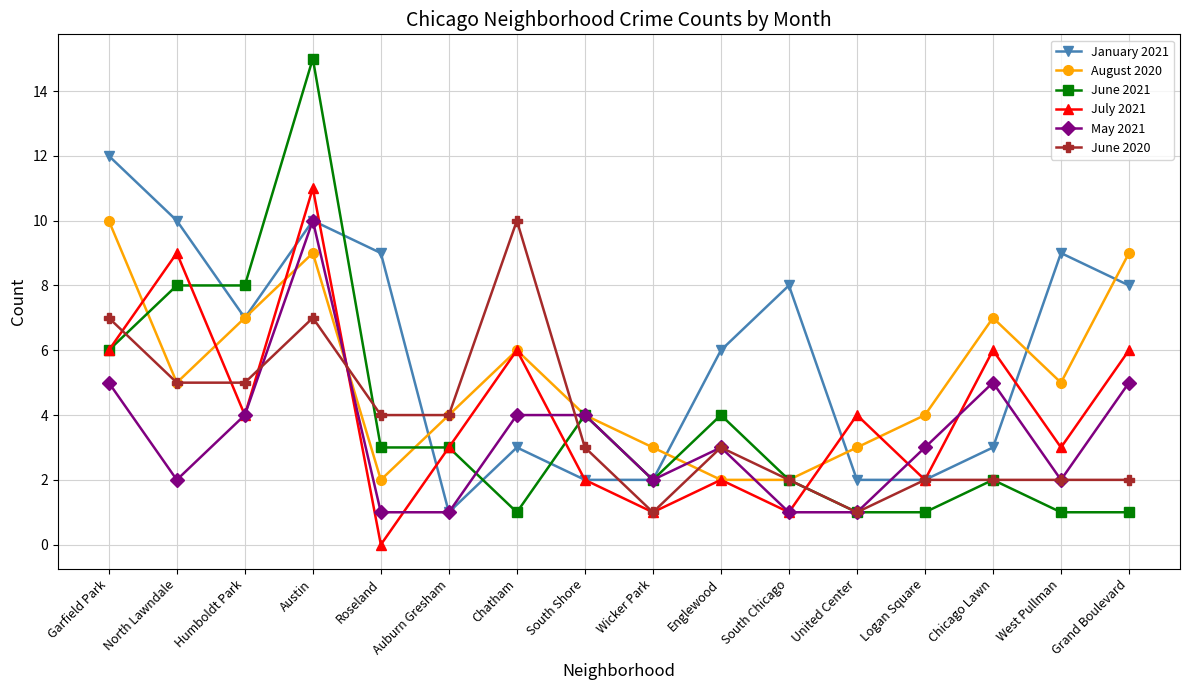

Which series has the largest total across all categories?

January 2021